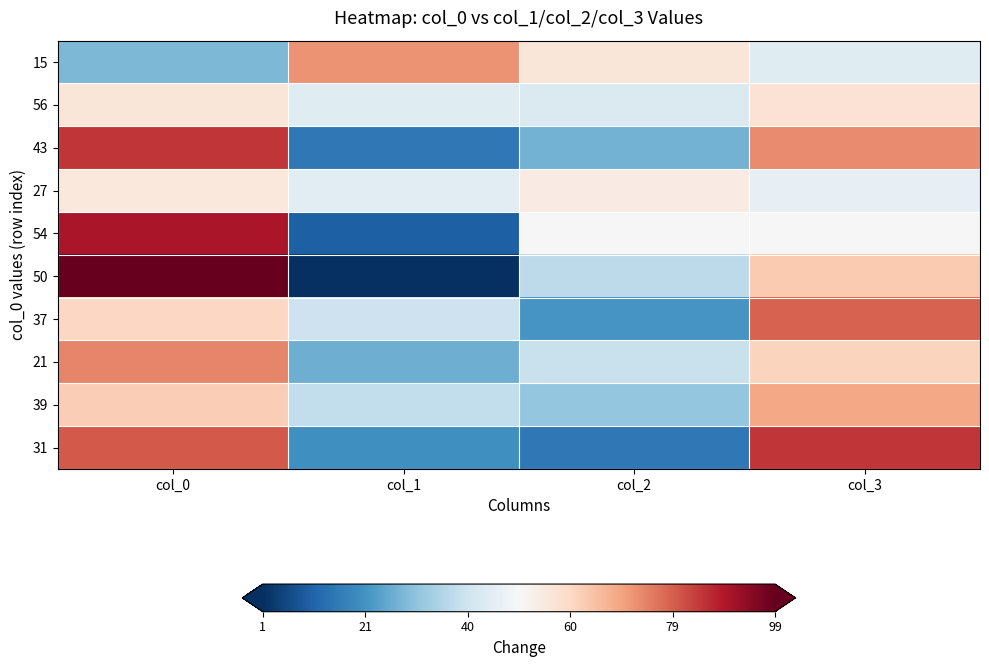

What is the difference between the highest and lowest values at col_3?

41